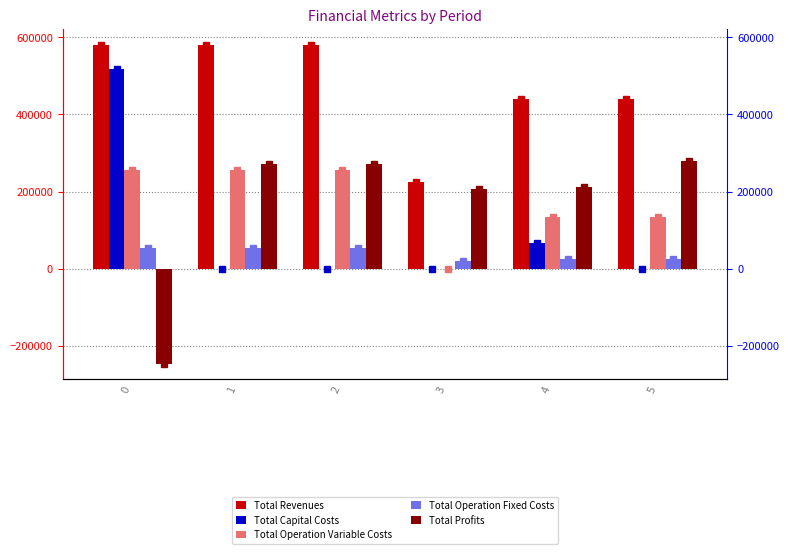

At how many categories does at least one series exceed -141290?

6